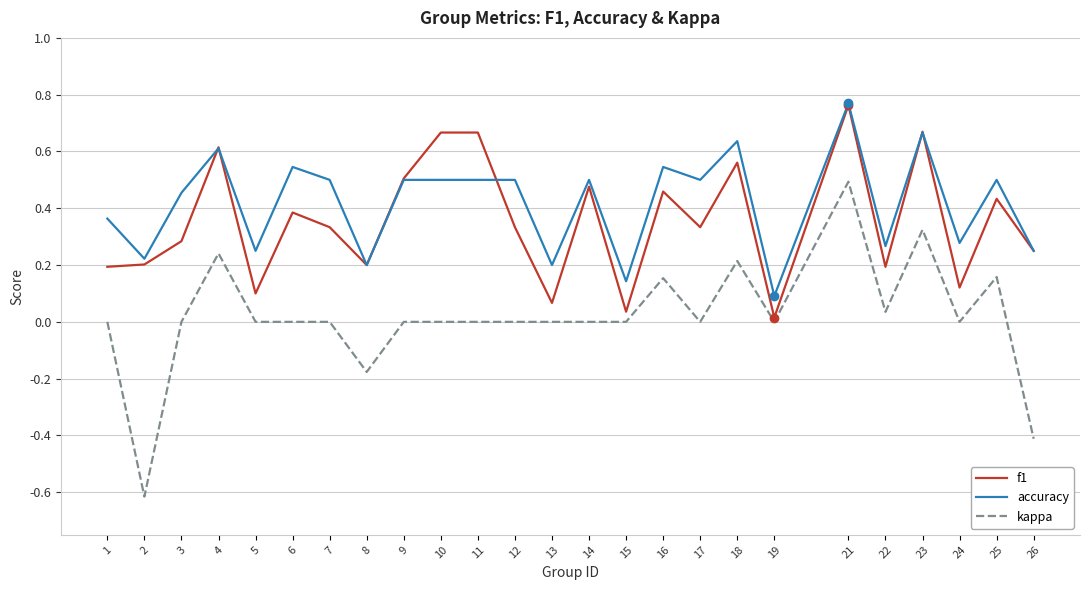

Which series has the largest total across all categories?

accuracy